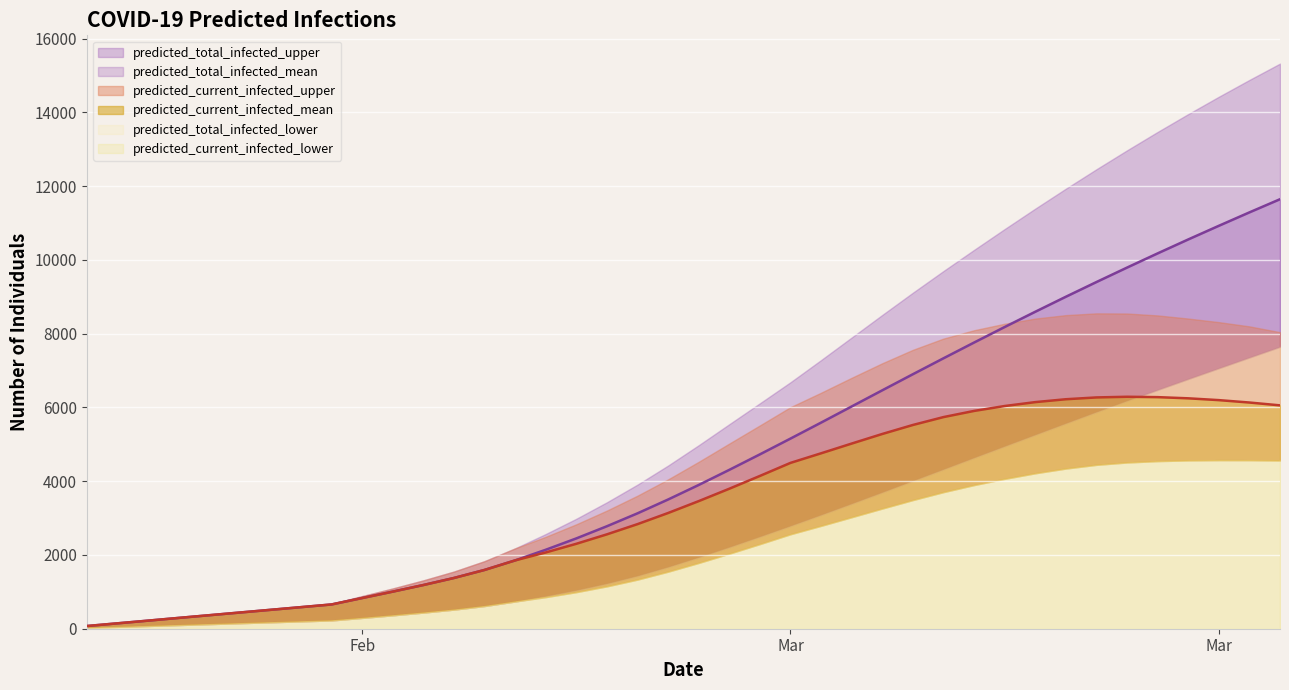

What is the value of the predicted_current_infected_upper point at the 37th from the left?

8411